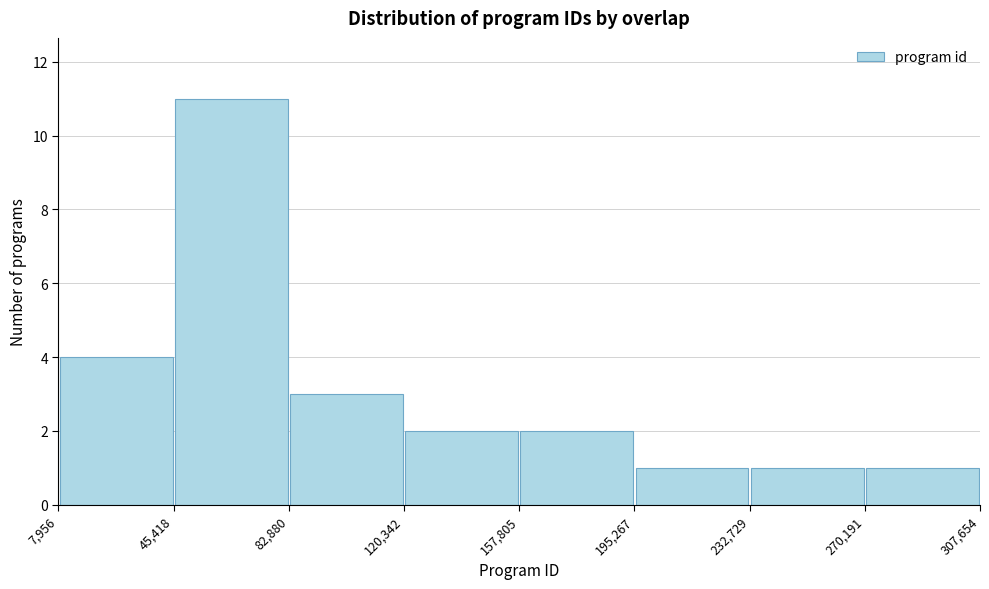

How tall is the bar that spans 195,267 to 232,729 on the x-axis? The values are not printed on the chart, so give them approximately, as read against the axis.

1